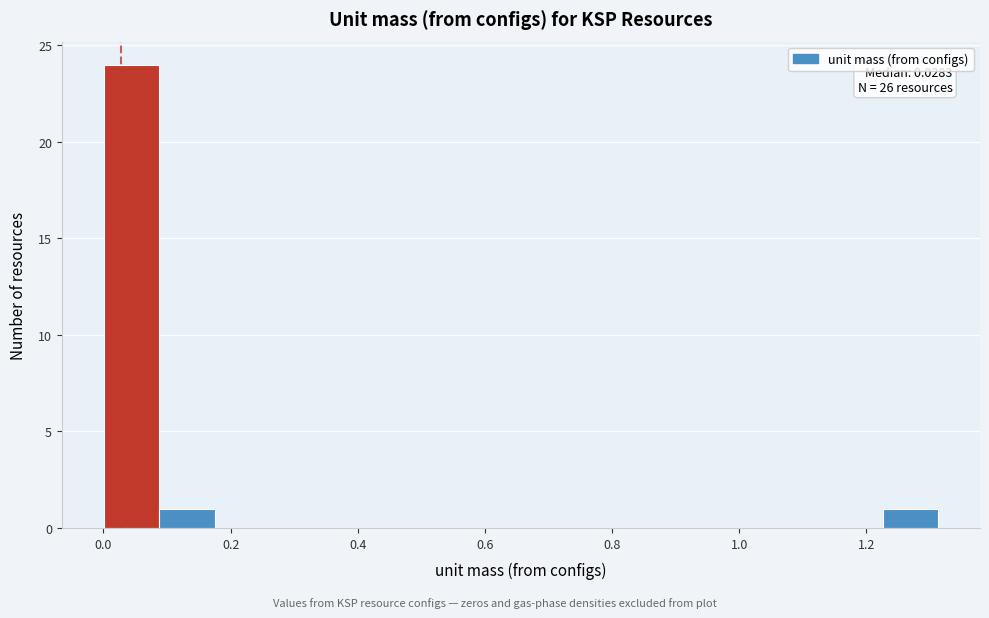

Over which range of the x-axis is the bar tallest?

0.00 to 0.08